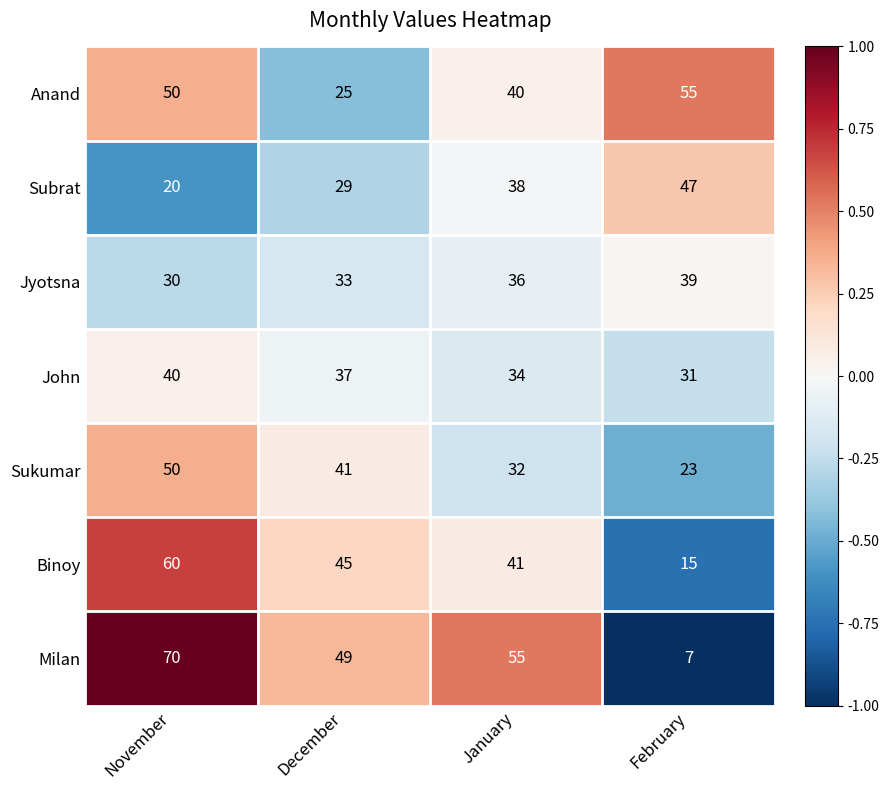

How many values in the John series are below 37?

2